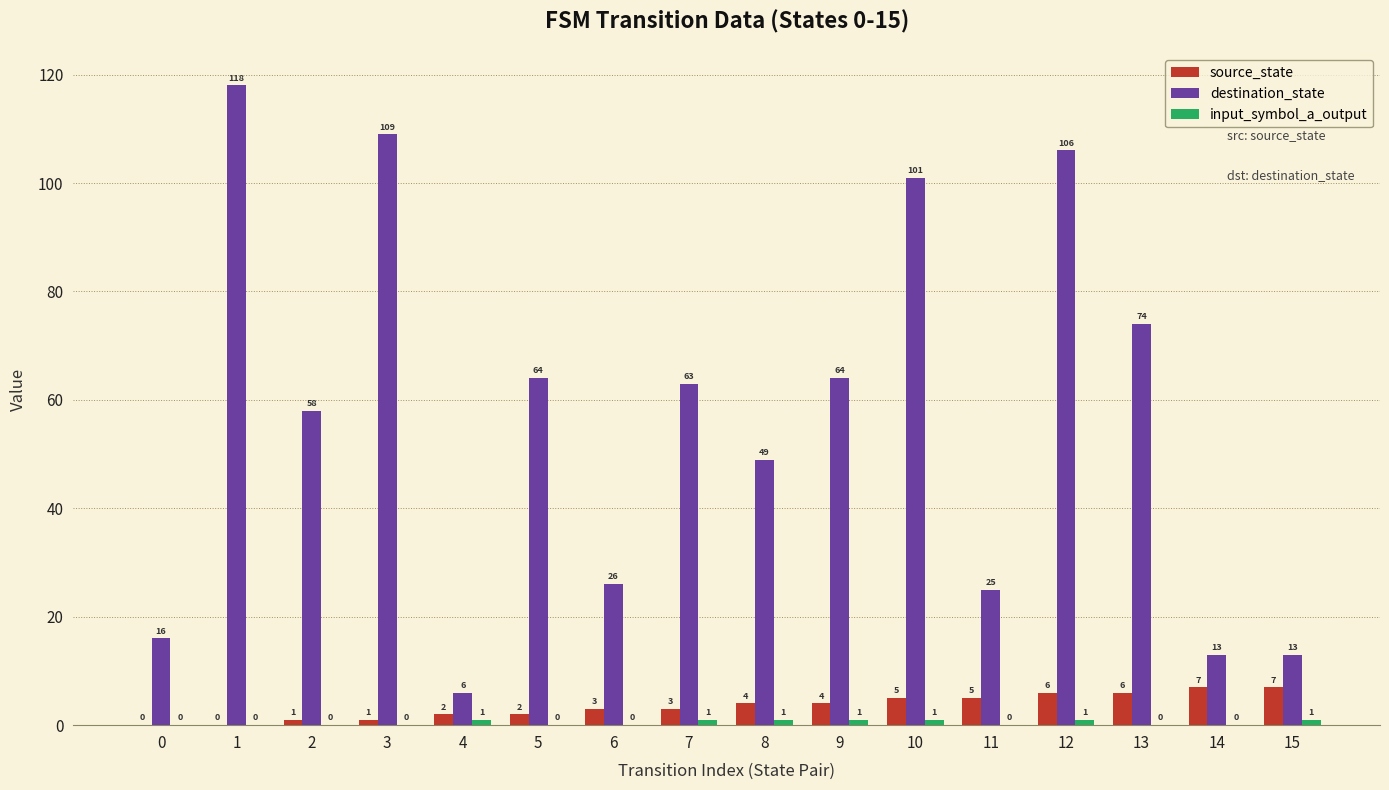

What is the highest value of the source_state series?

7